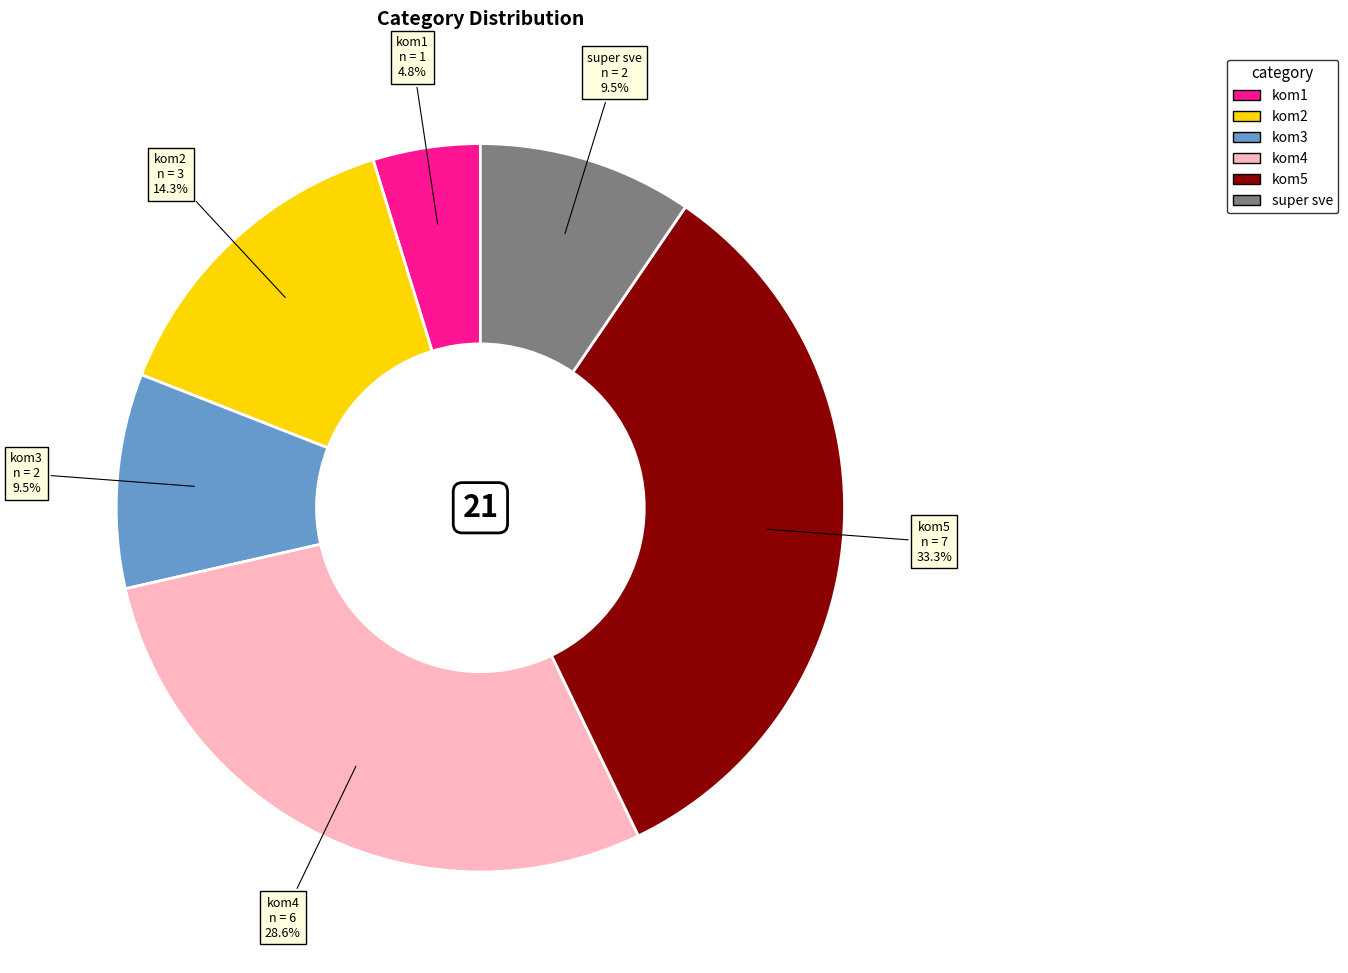

What percentage is NOT represented by kom1?

95.2%